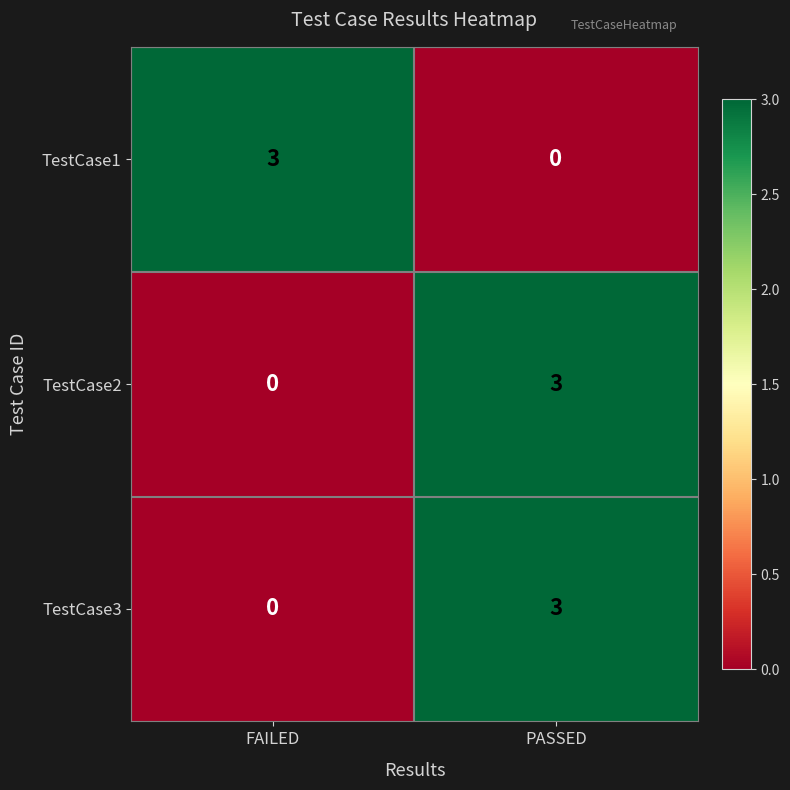

Reading right to left, extract all data points from this chart.

TestCase1: PASSED=0	FAILED=3
TestCase2: PASSED=3	FAILED=0
TestCase3: PASSED=3	FAILED=0